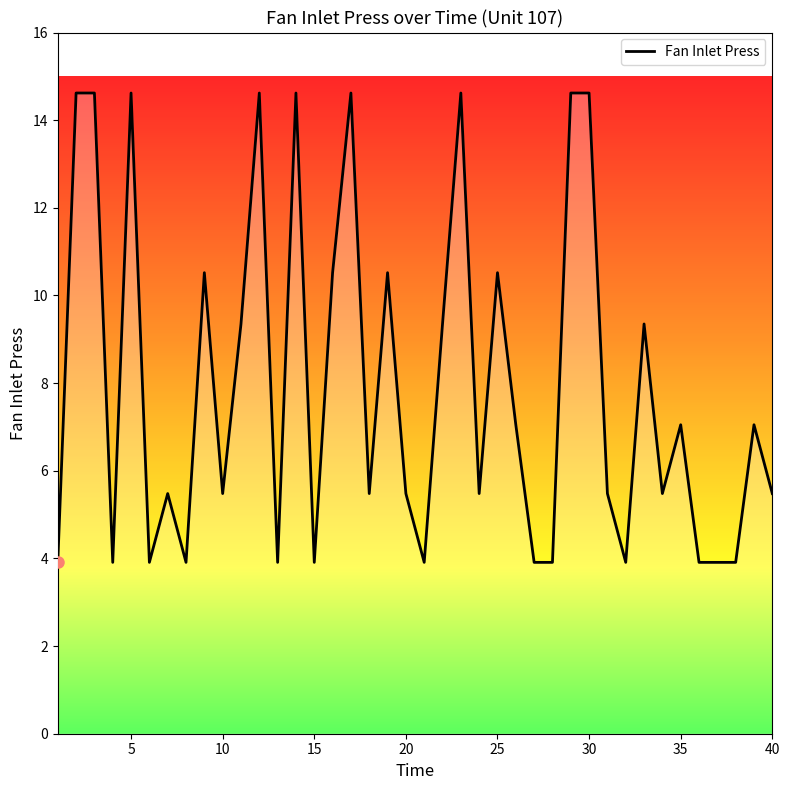

What is the sum of all values?

317.5